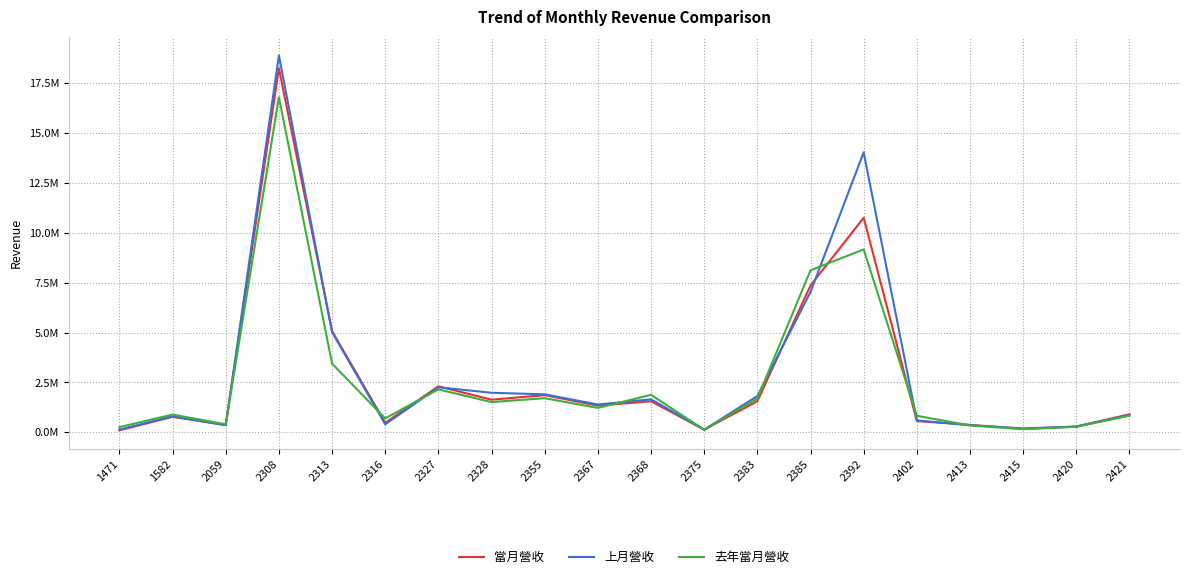

At which label does 當月營收 first exceed 1339412?

2308